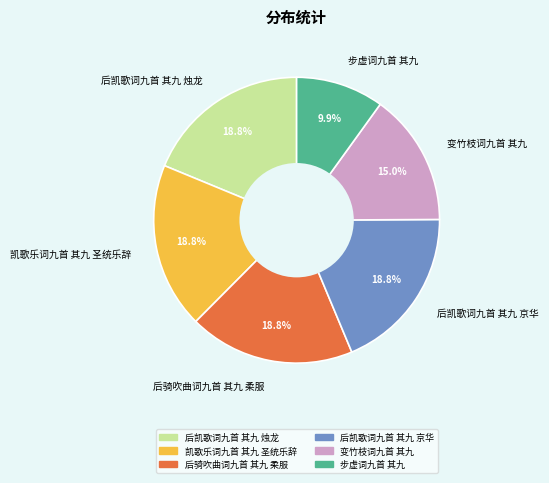

How many slices are in this pie chart?

6